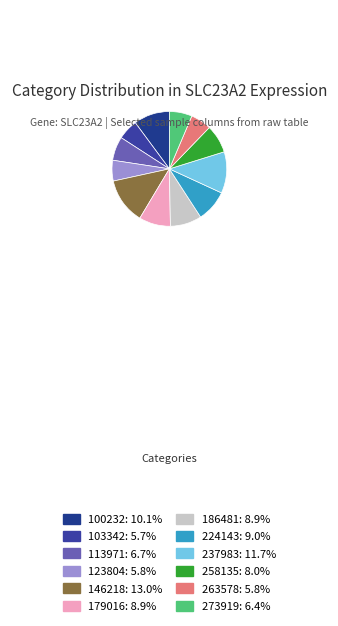

Which category has the smallest portion of the pie?

103342